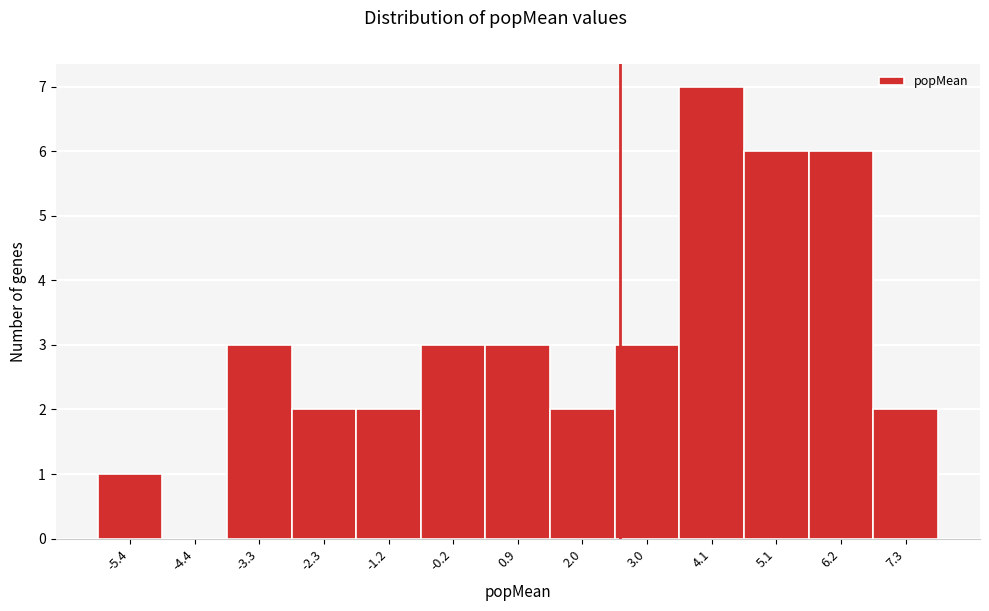

Reading left to right, transcribe this chart: for each bar, give the range it covers on the x-axis and its height. Neither the bar edges nor the heights are printed on the chart, so give them approximately, as read against the axes.

-6.0 to -5.0: 1
-5.0 to -3.8: 0
-3.8 to -2.8: 3
-2.8 to -1.8: 2
-1.8 to -0.6: 2
-0.6 to 0.4: 3
0.4 to 1.4: 3
1.4 to 2.4: 2
2.4 to 3.6: 3
3.6 to 4.6: 7
4.6 to 5.6: 6
5.6 to 6.8: 6
6.8 to 7.8: 2